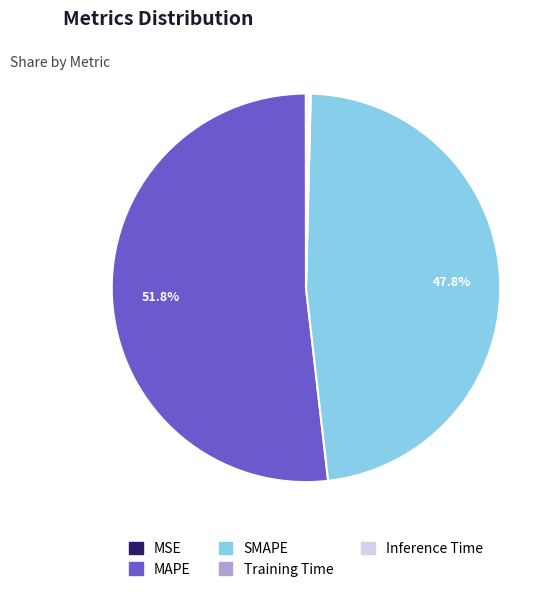

Which slice represents more than half of the pie?

MAPE